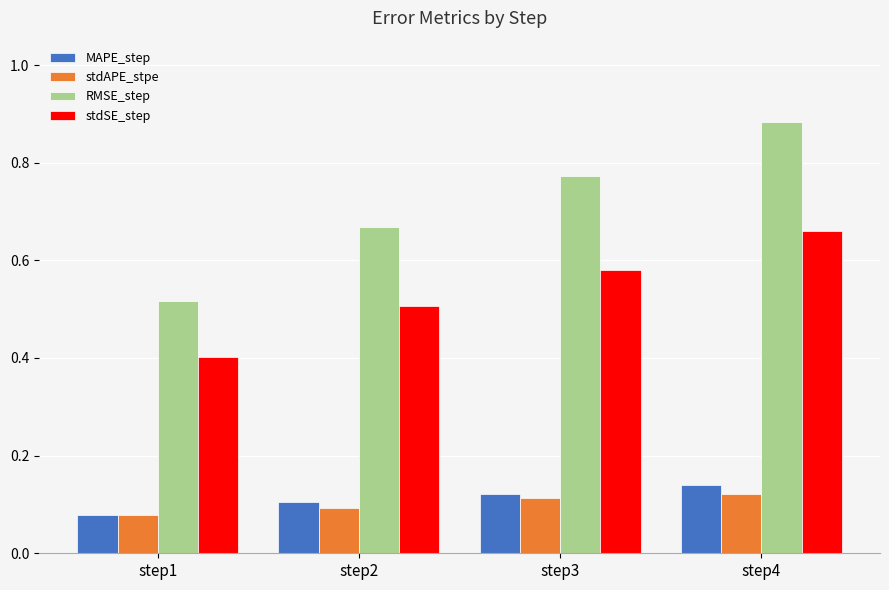

The value of stdAPE_stpe at step3 is 0.1. True or false?

True